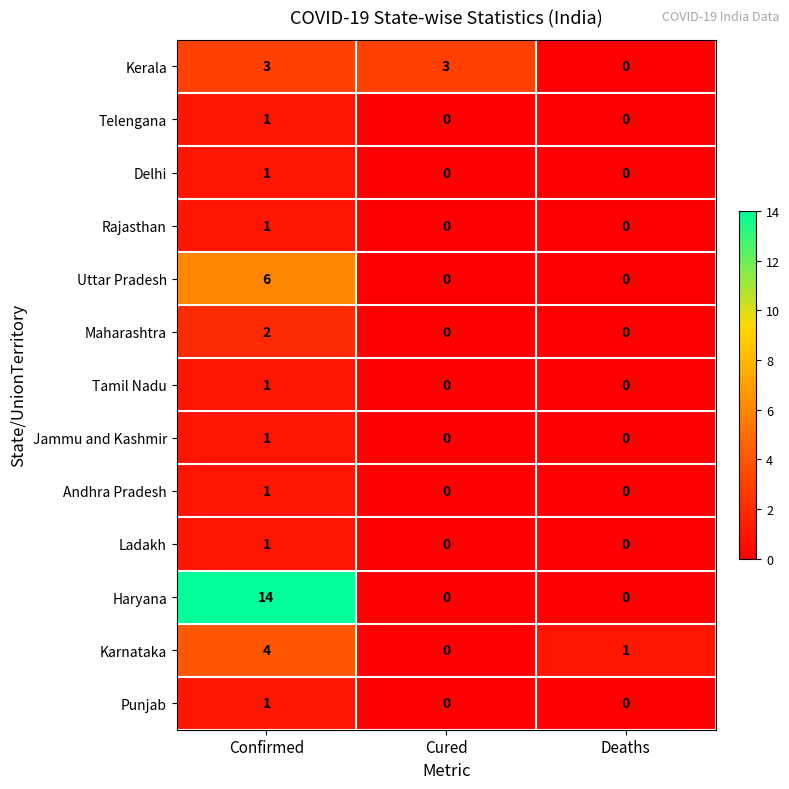

The value of Karnataka at Deaths is 1. True or false?

True